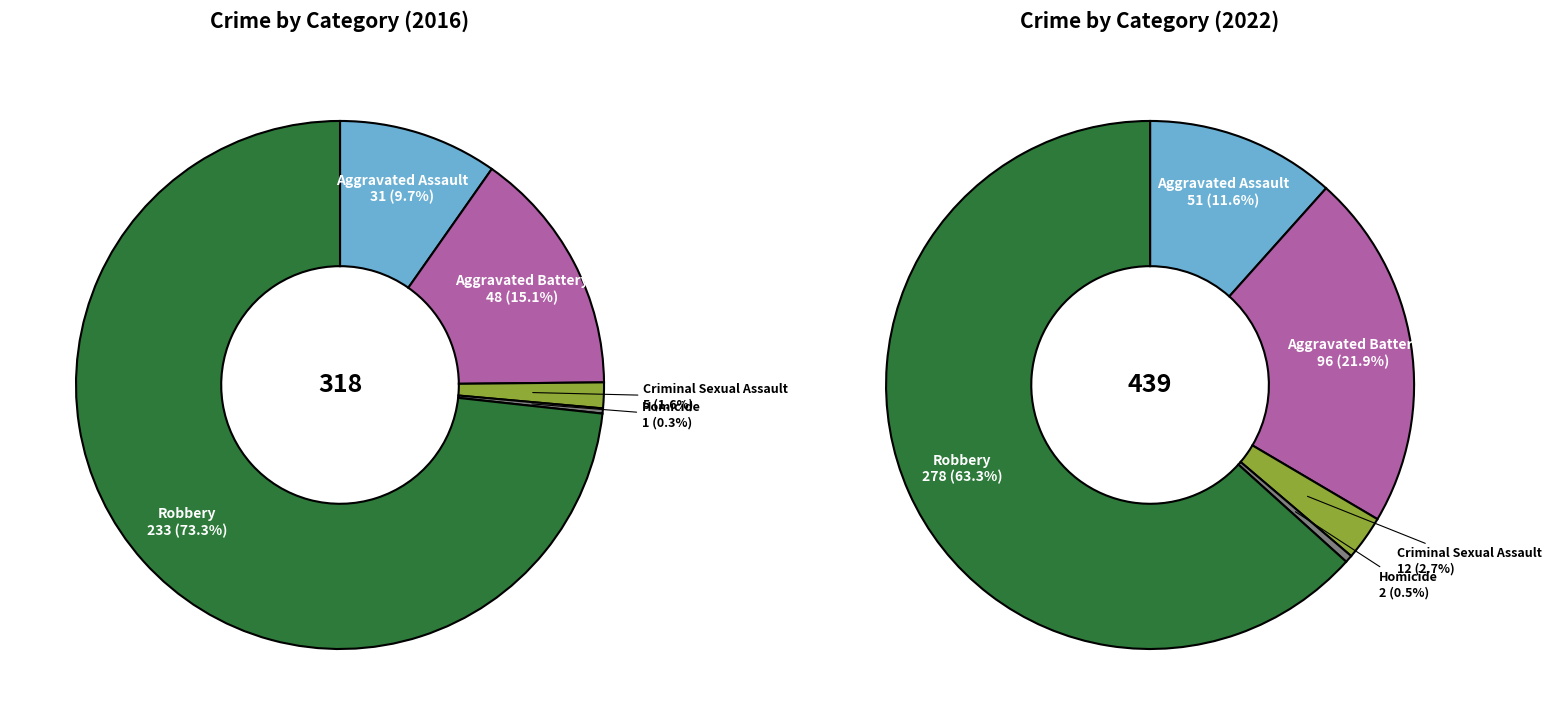

Rank the series by their average value, from lowest to highest.

values_2016, values_2022